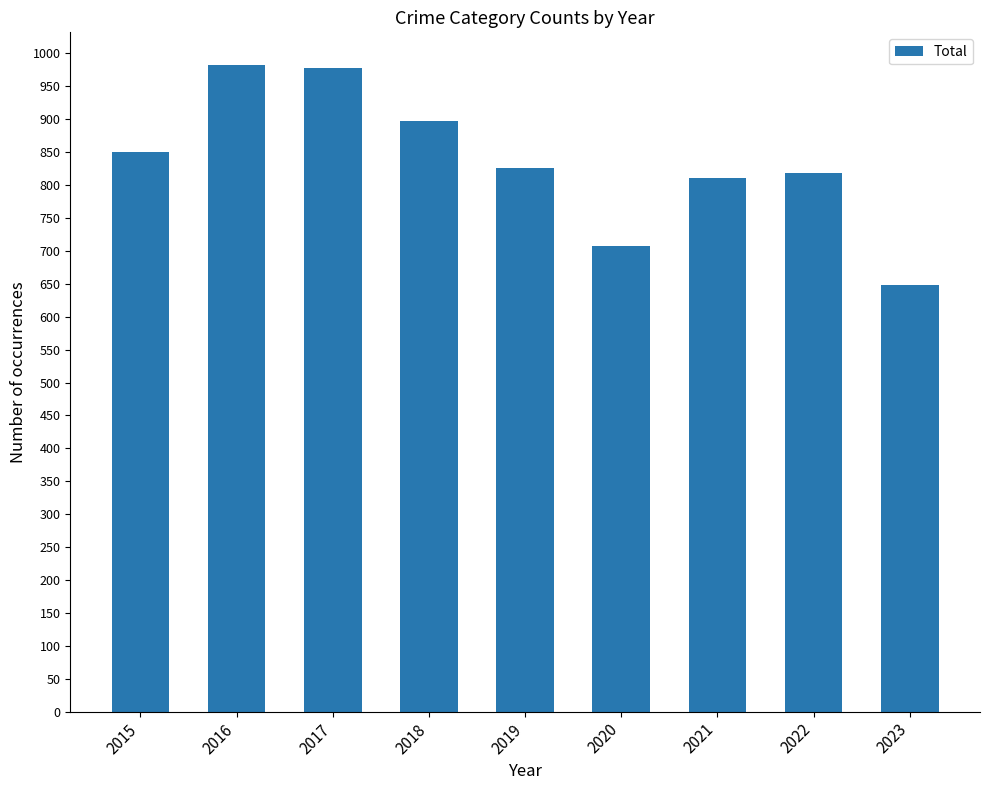

How many categories are shown in the chart?

9